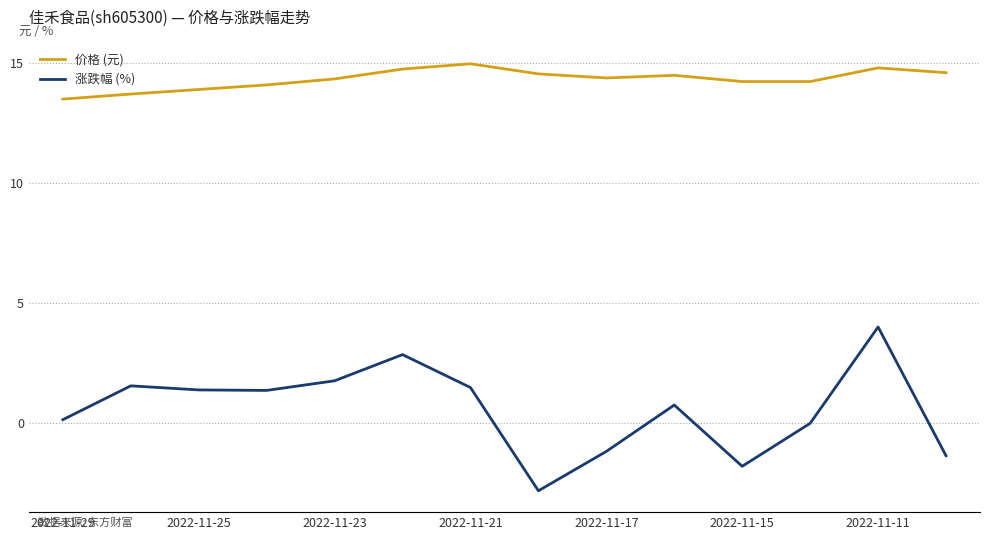

In 涨跌幅 (%), how many points are higher than both neighbors (excluding endpoints)?

4